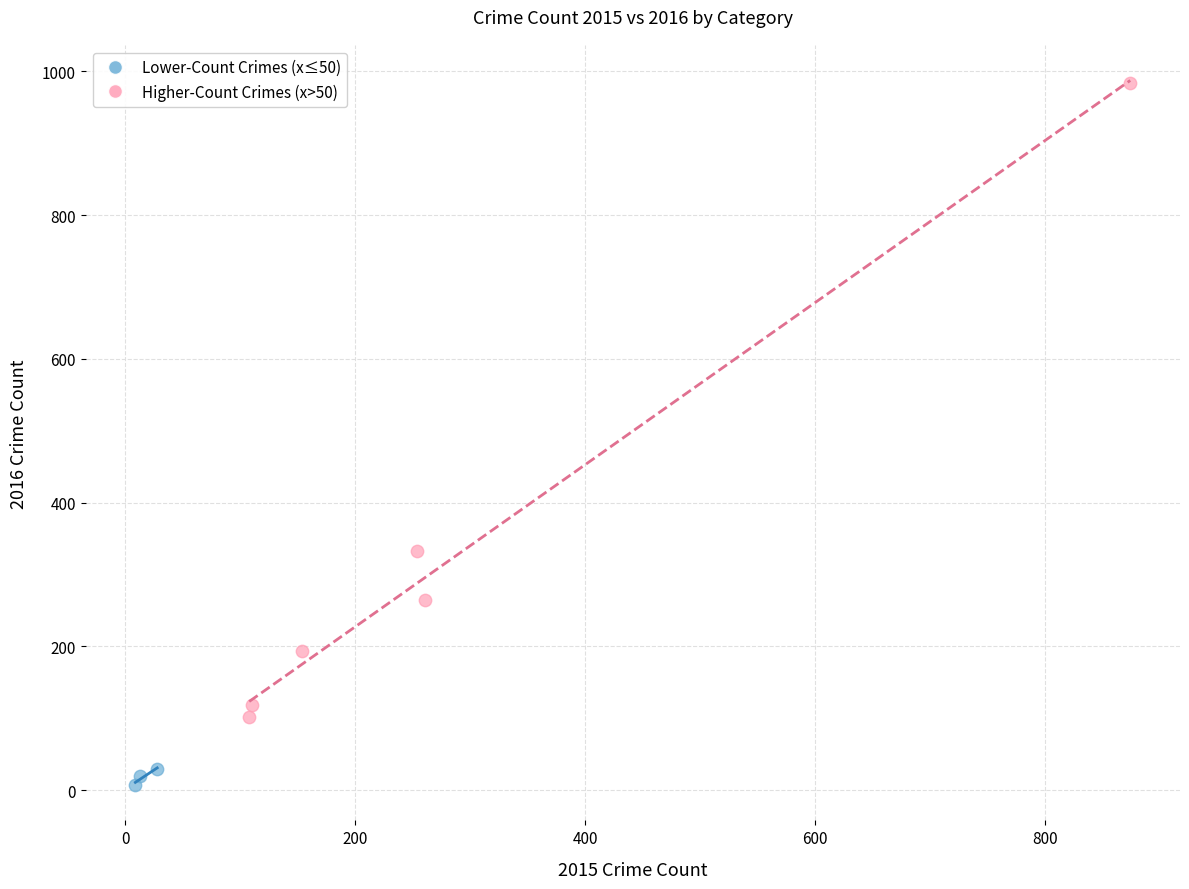

Which series contains the highest Y value?

Higher-Count Crimes (x>50)